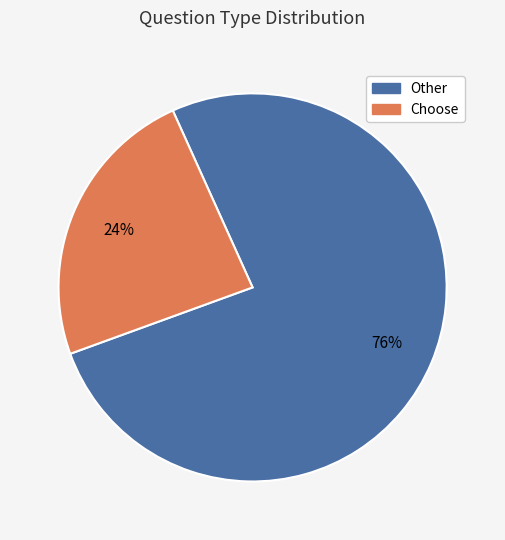

Is there any slice that represents more than half of the pie?

Yes